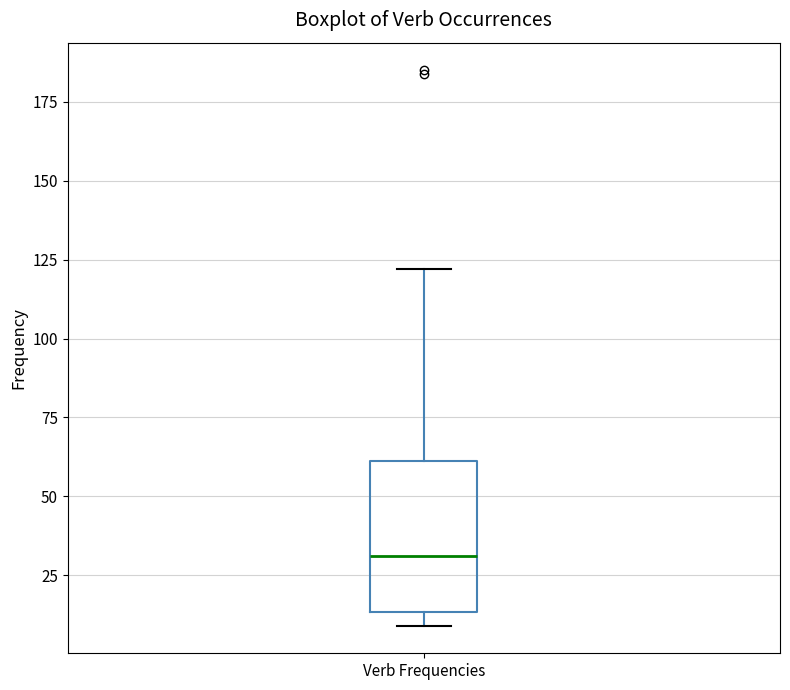

Read this box plot against the y-axis: the position of the median line, the range covered by the box, and the ends of both whiskers. The values are not printed on the chart, so give them approximately, as read against the axis.

median 30, box 15 to 60, whiskers 10 to 120